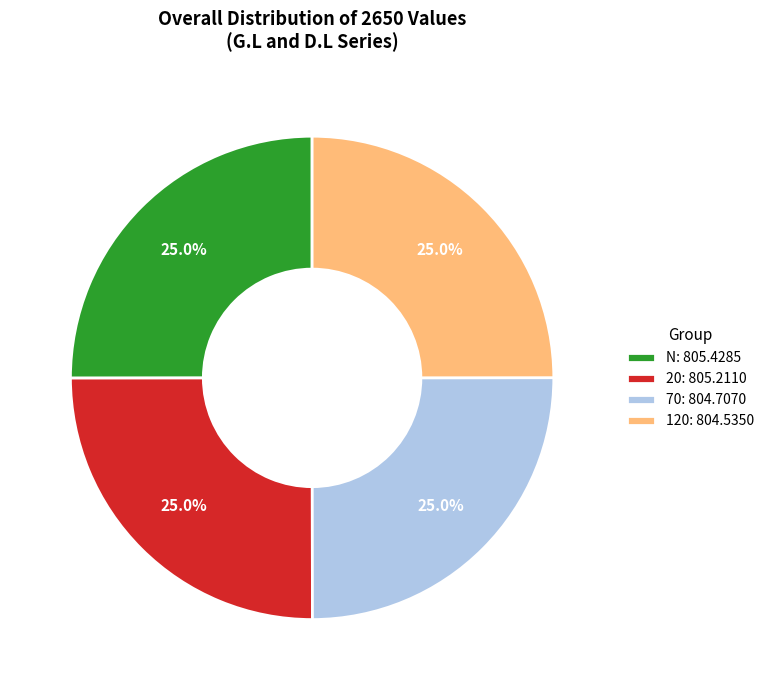

What percentage is NOT represented by N: 805.4285?

75.0%